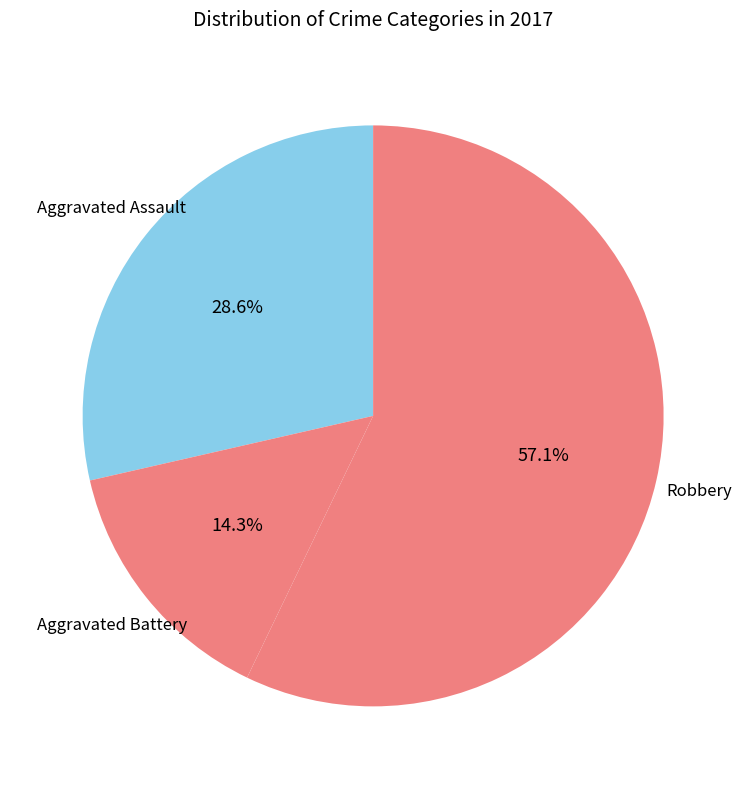

How many segments does this pie chart have?

3